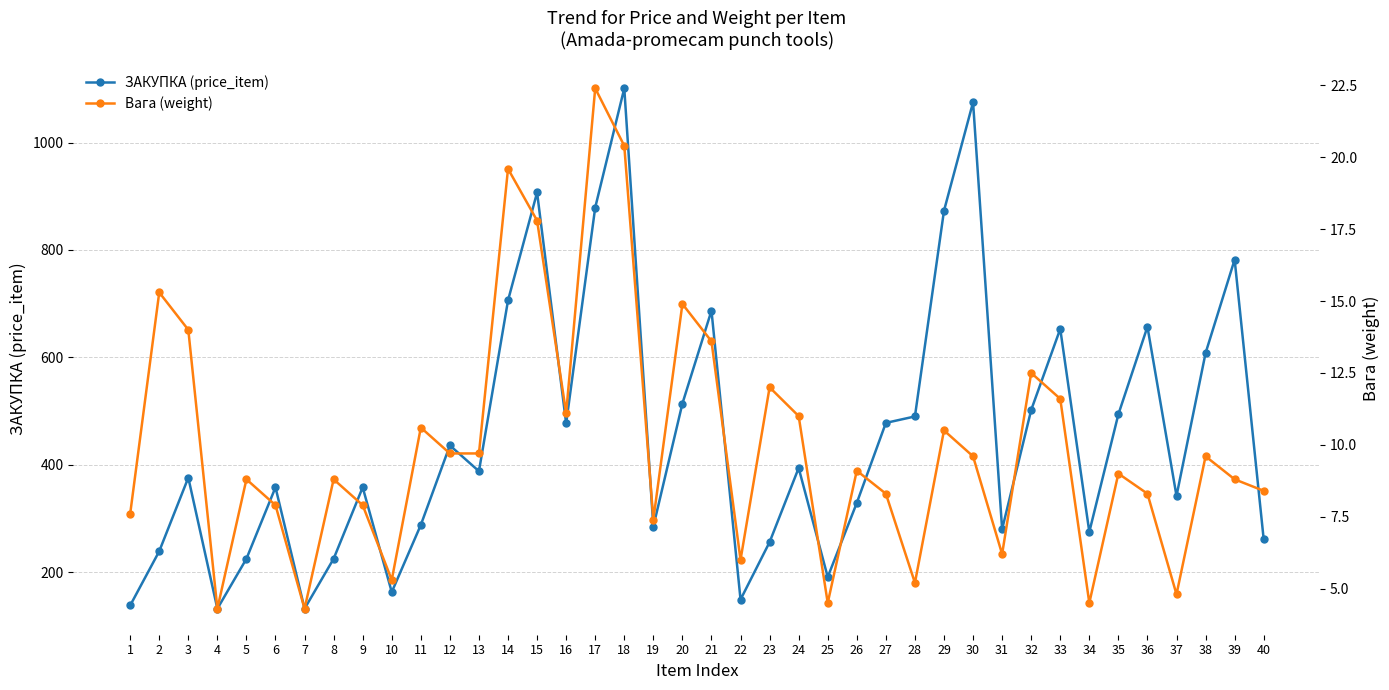

What is the value of the Вага (weight) point at the 12th from the left?

9.7